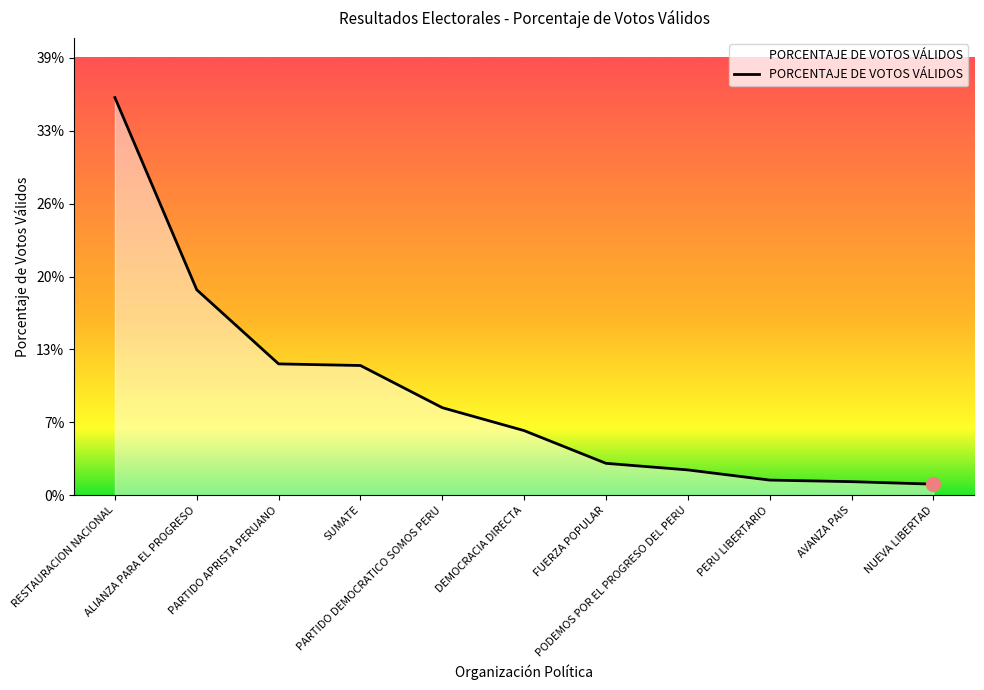

Does the chart display data point markers on the line(s)?

No